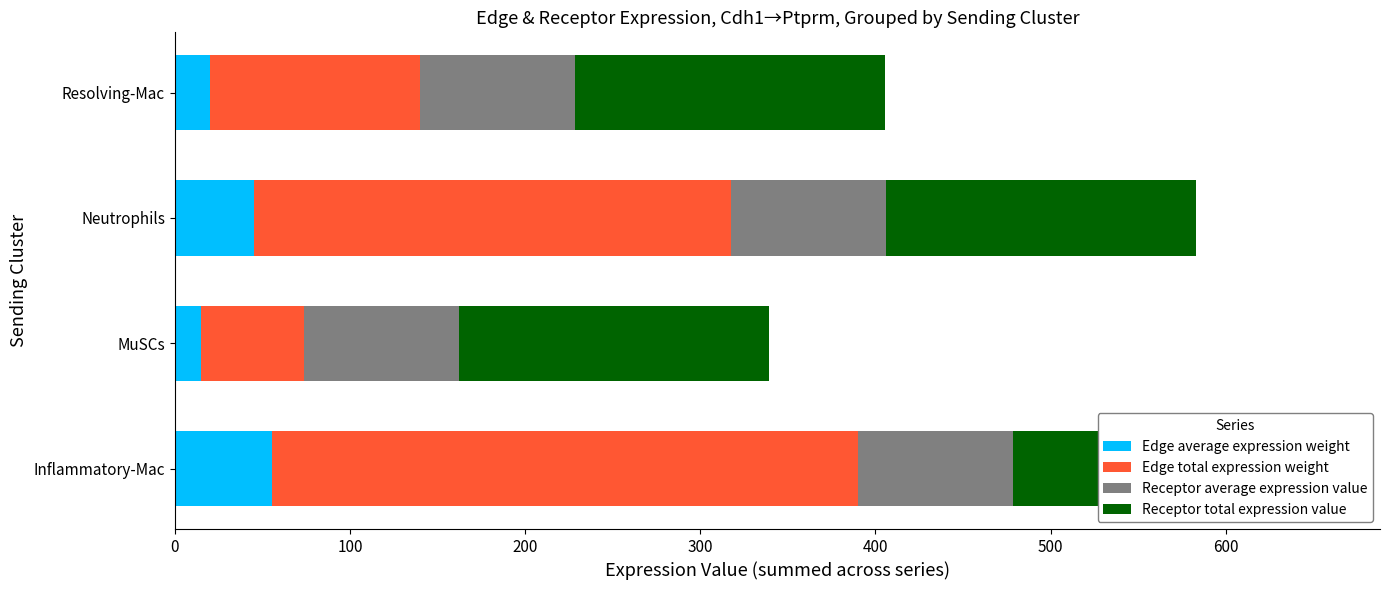

What is the average value of the Edge average expression weight series?

34.0